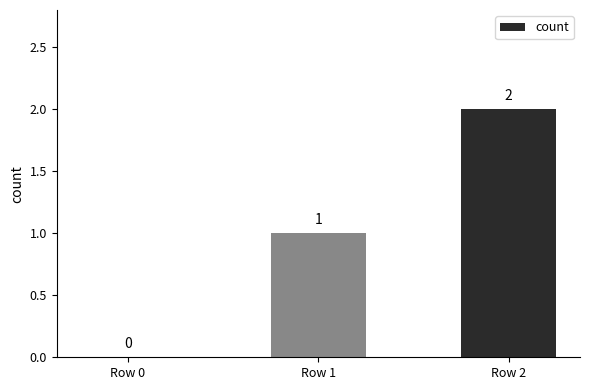

How many values are between 0 and 2?

3